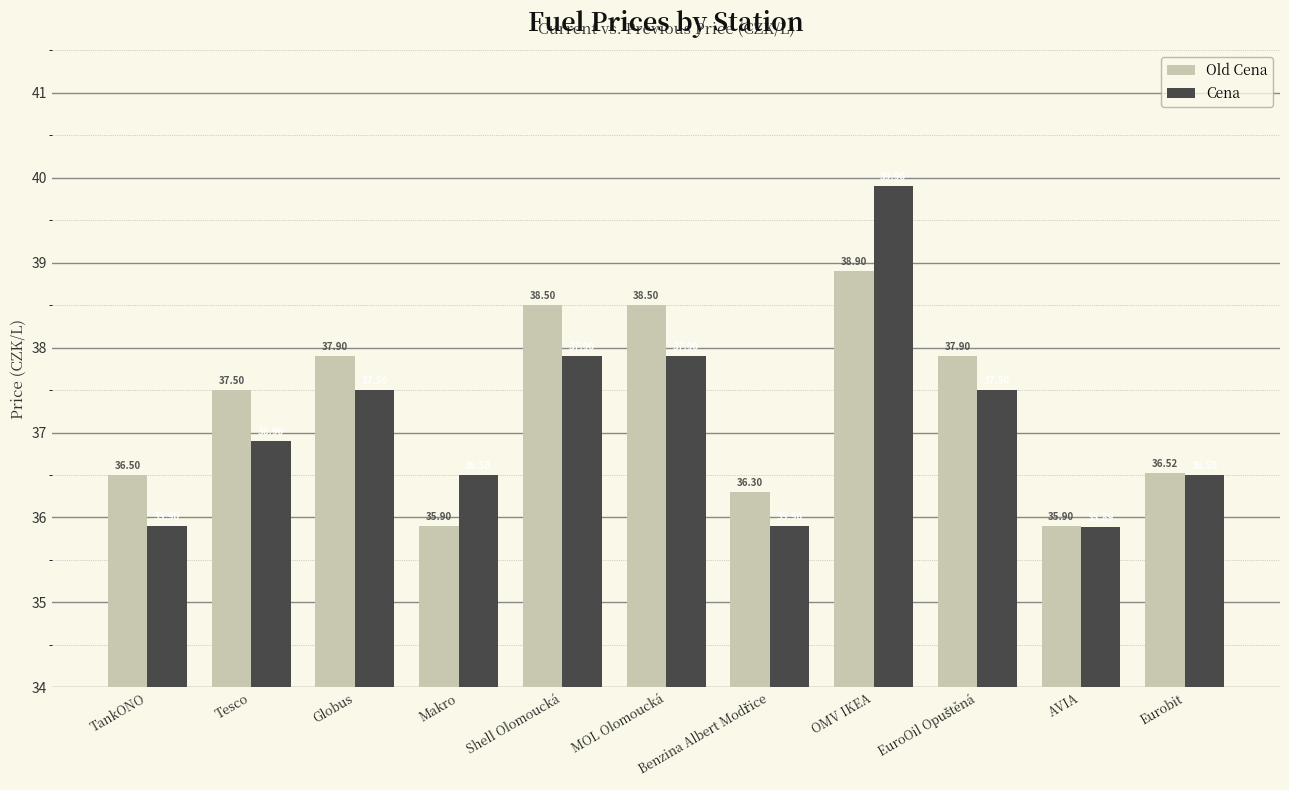

Between Shell Olomoucká and Eurobit, which series saw the biggest shift?

Old Cena